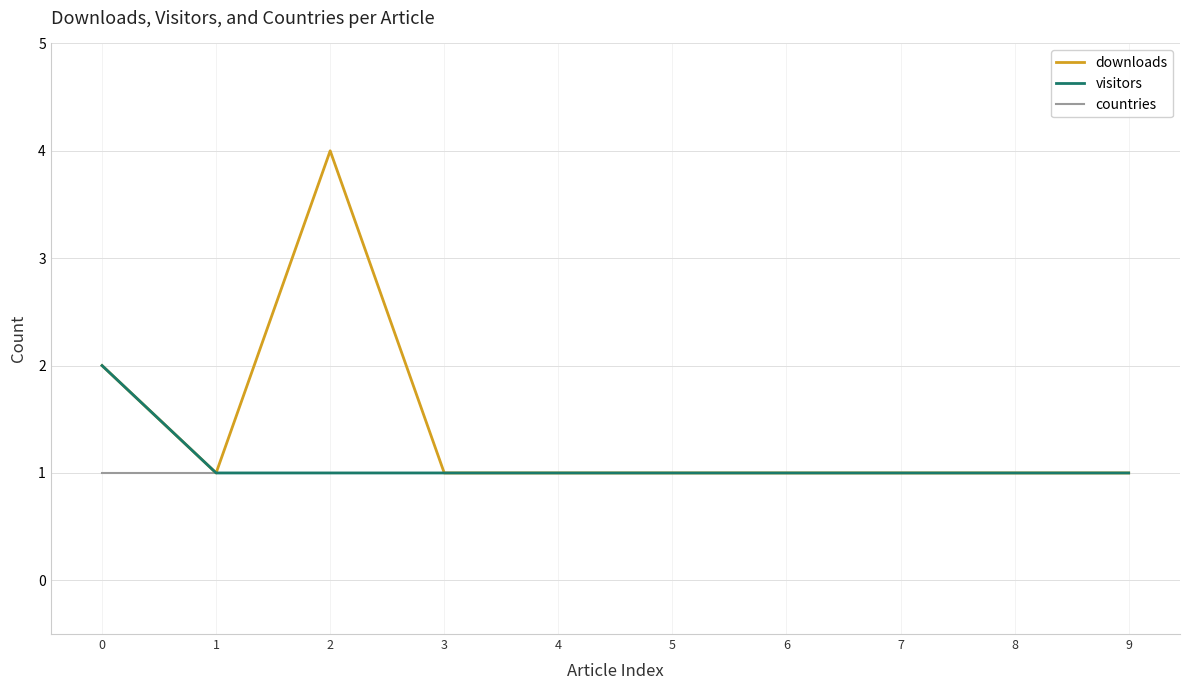

The countries series shows 2 at 0. True or false?

False